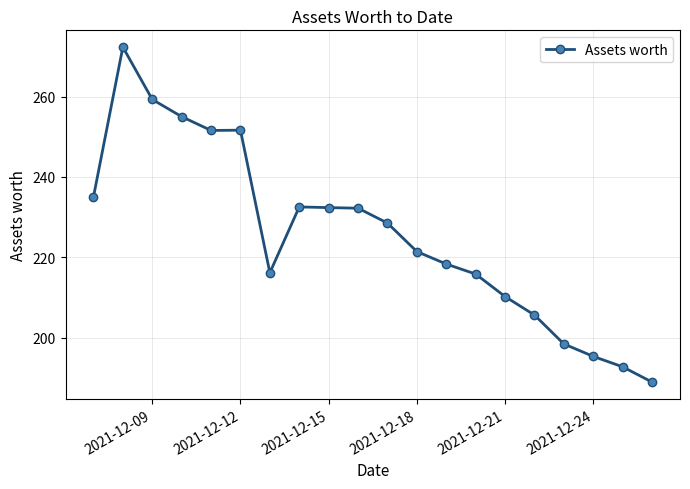

True or false: there are more than 1 points higher than both neighbors.

True